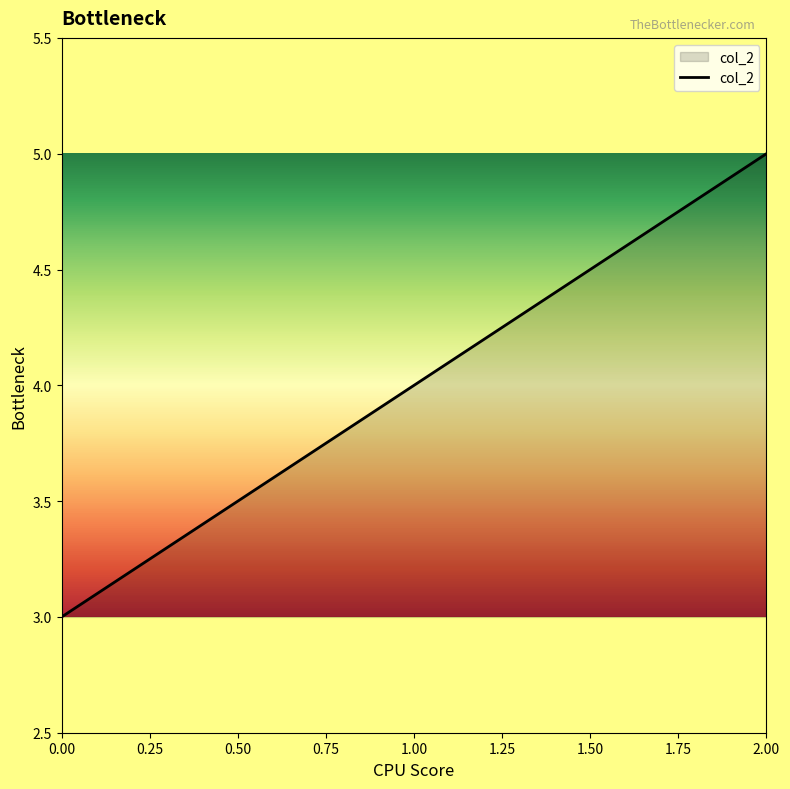

Read the value at 1.00.

4